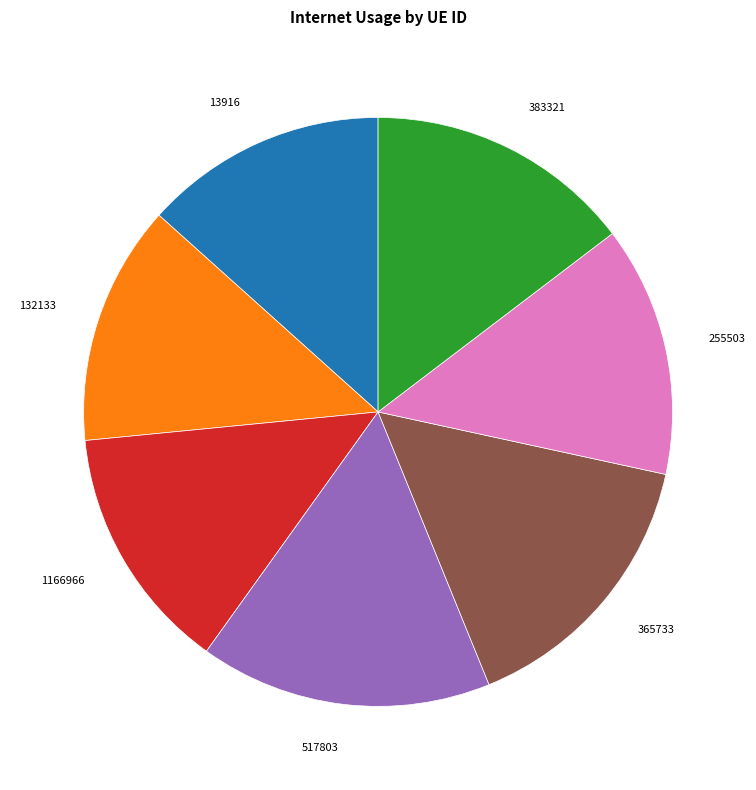

How many slices are in this pie chart?

7